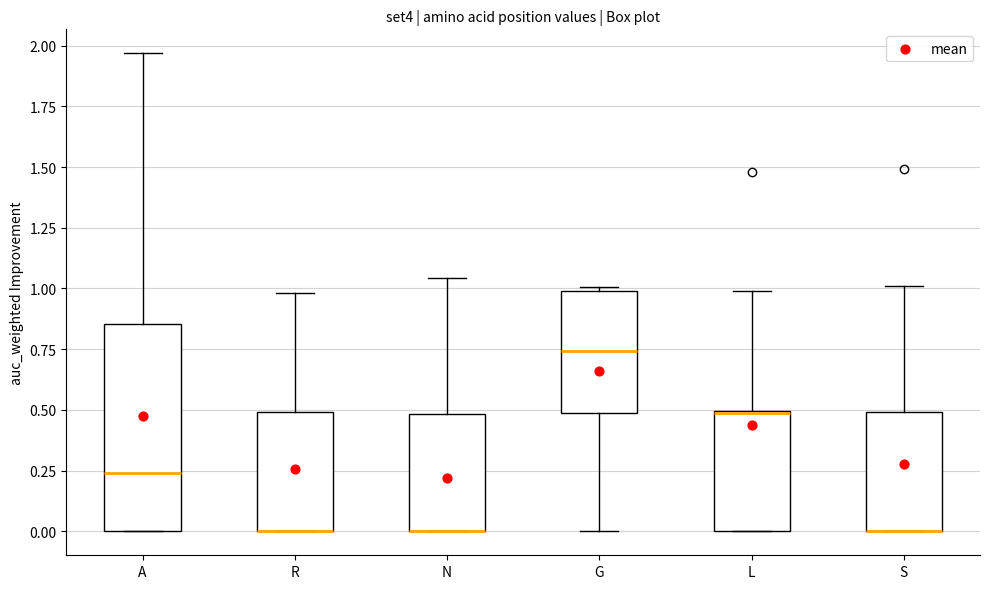

Reading left to right, transcribe this box plot: for each box, give where its median line is, the range the box spans, and where its two whiskers end, as read against the y-axis. The values are not printed on the chart, so give them approximately, as read against the axis.

A: median 0.25, box 0.00 to 0.85, whiskers 0.00 to 1.95
R: median 0.00 (drawn on the box's lower edge), box 0.00 to 0.50, whiskers 0.00 to 1.00
N: median 0.00 (drawn on the box's lower edge), box 0.00 to 0.50, whiskers 0.00 to 1.05
G: median 0.75, box 0.50 to 1.00, whiskers 0.00 to 1.00 (just above the box's upper edge)
L: median 0.50, box 0.00 to 0.50, whiskers 0.00 to 1.00
S: median 0.00 (drawn on the box's lower edge), box 0.00 to 0.50, whiskers 0.00 to 1.00